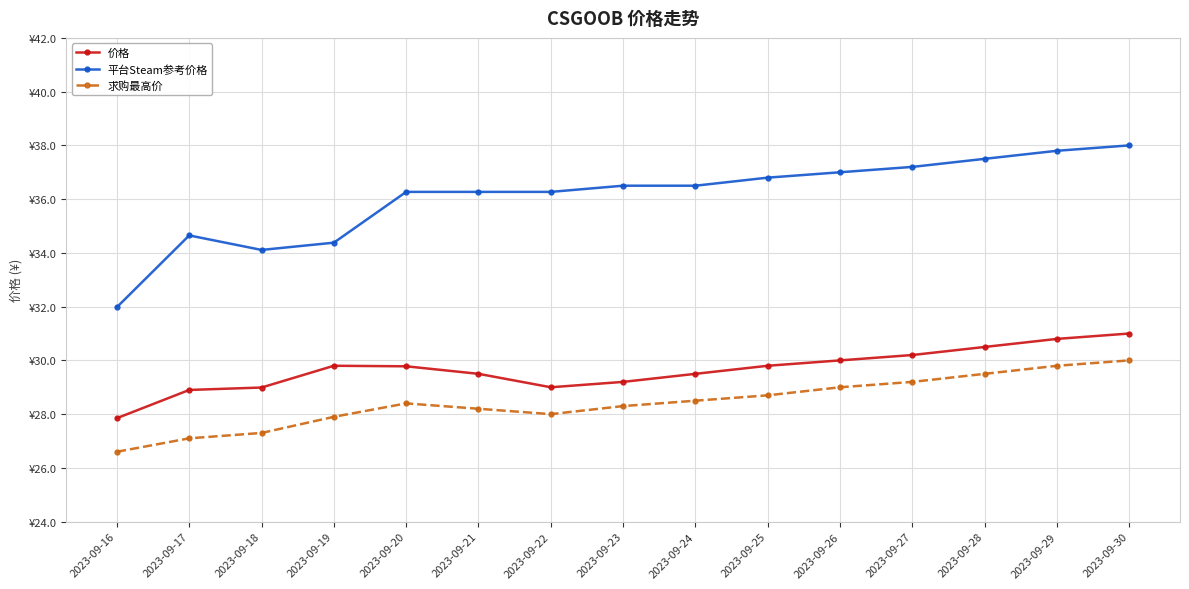

What are all the series names shown in the legend?

价格, 平台Steam参考价格, 求购最高价